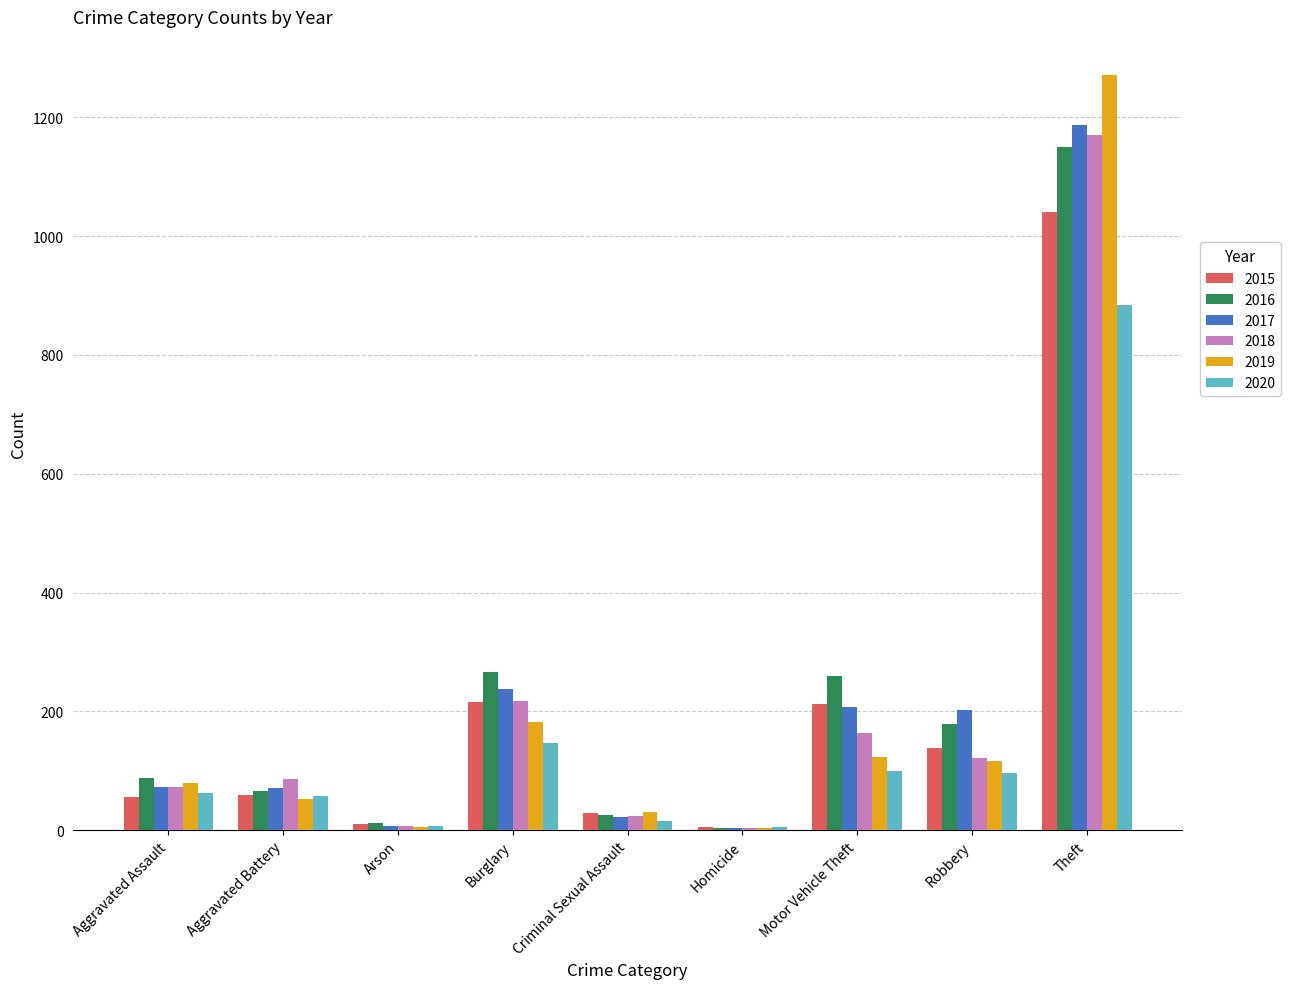

The 2015 series shows 5 at Homicide. True or false?

True